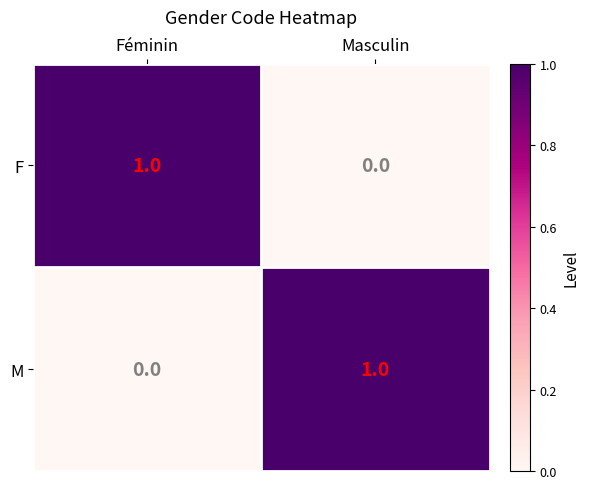

Is the value of F at Masculin greater than the value of M at Masculin?

No